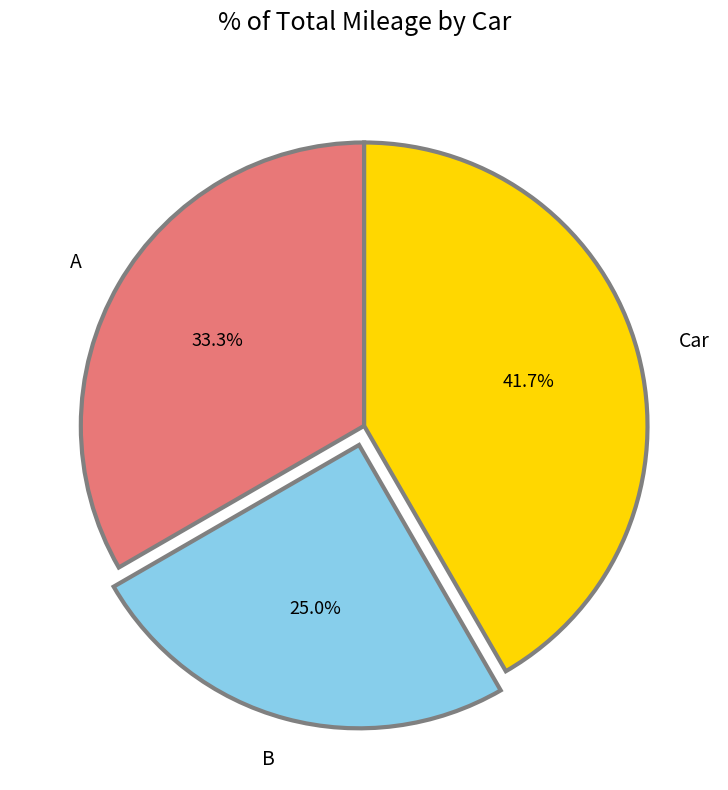

How many slices are in this pie chart?

3